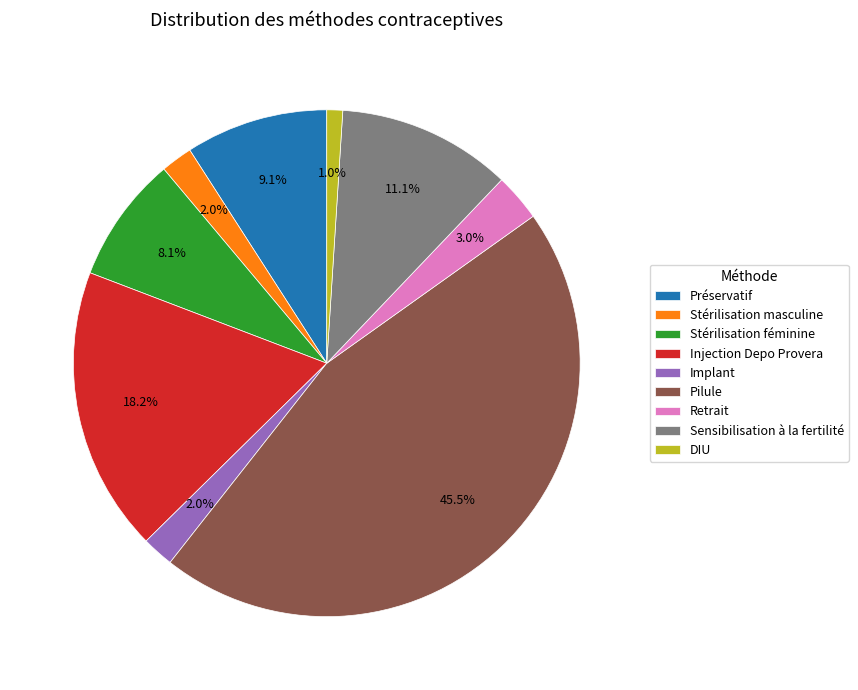

What is the largest slice in the pie chart?

Pilule